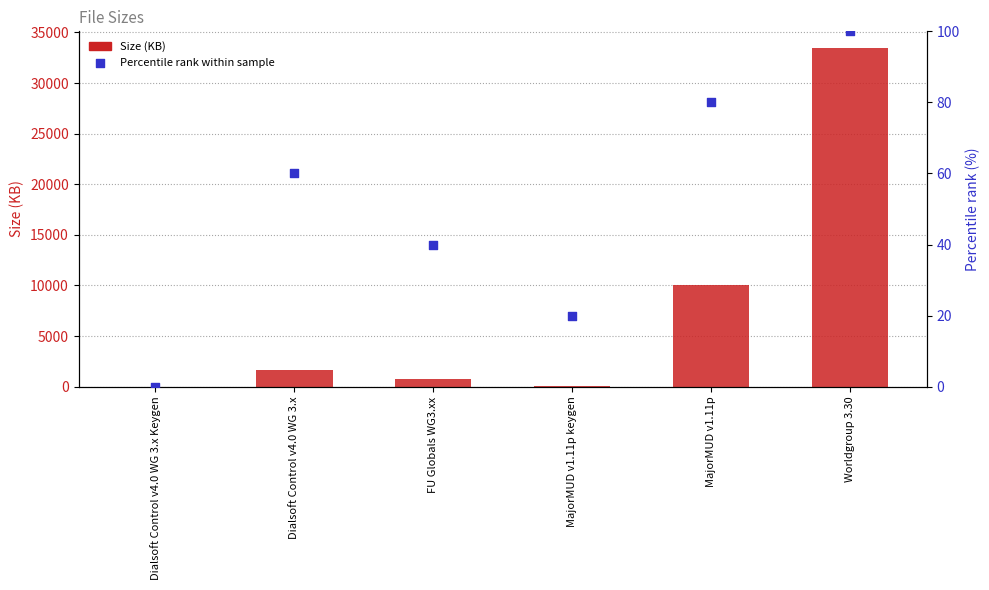

What is the total value across all series at MajorMUD v1.11p?

10135.7